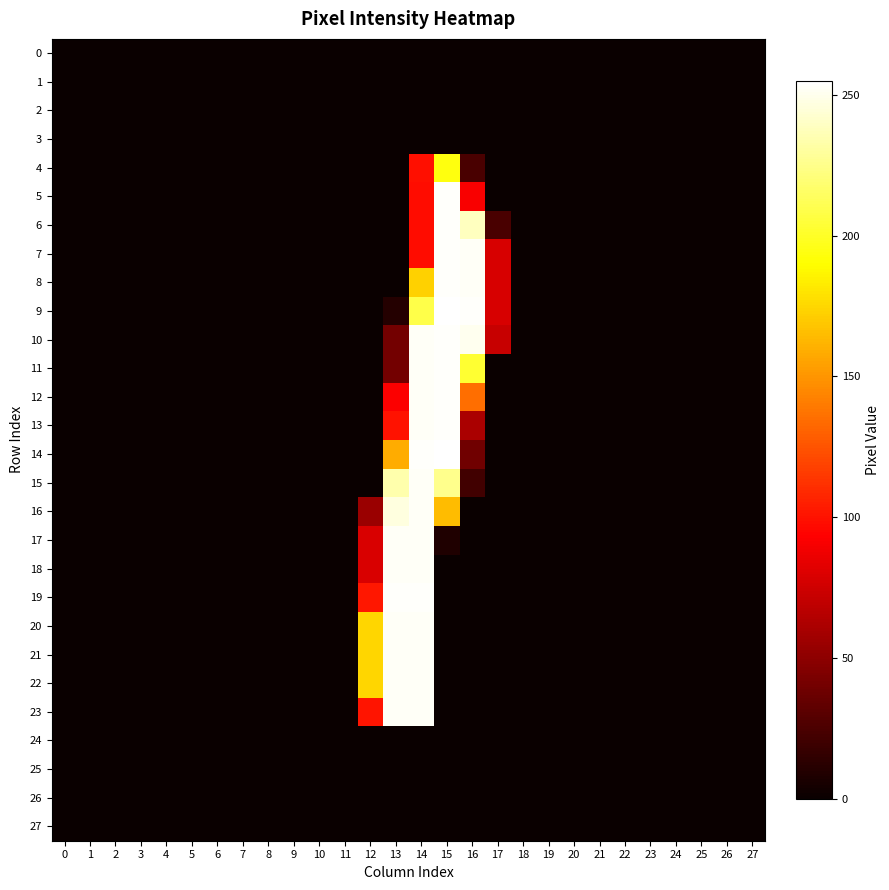

Which has a higher value, 3 or 22?

3